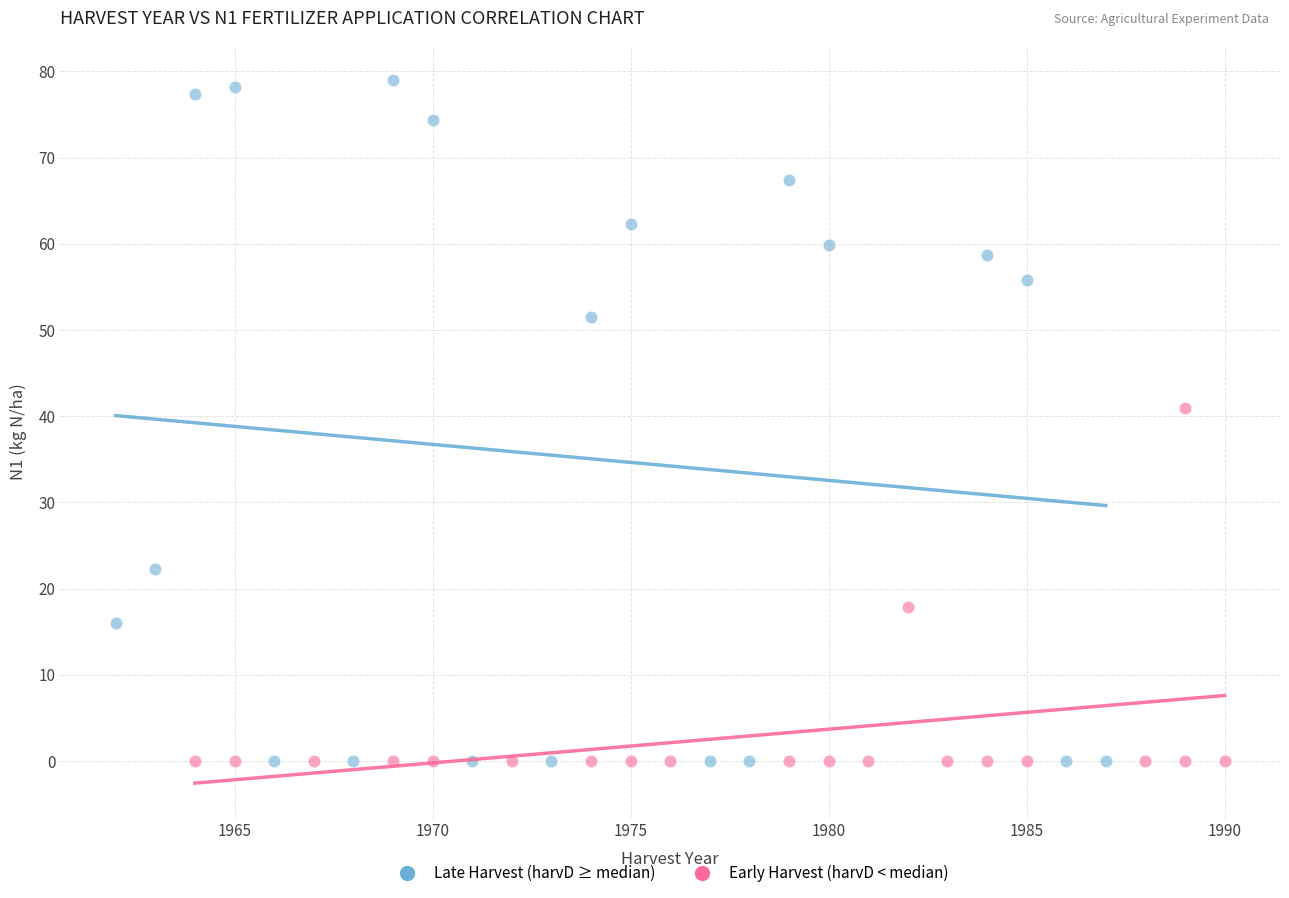

Which series has the largest Y range (max minus min)?

Late Harvest (harvD ≥ median)